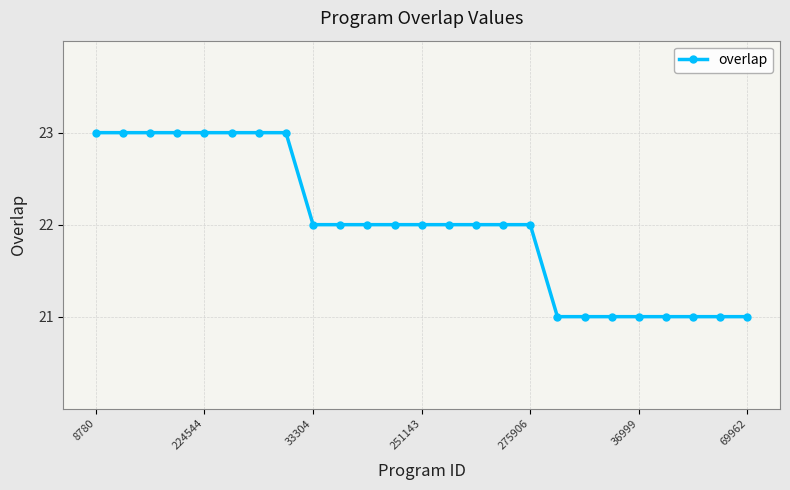

What is the smallest value displayed?

21